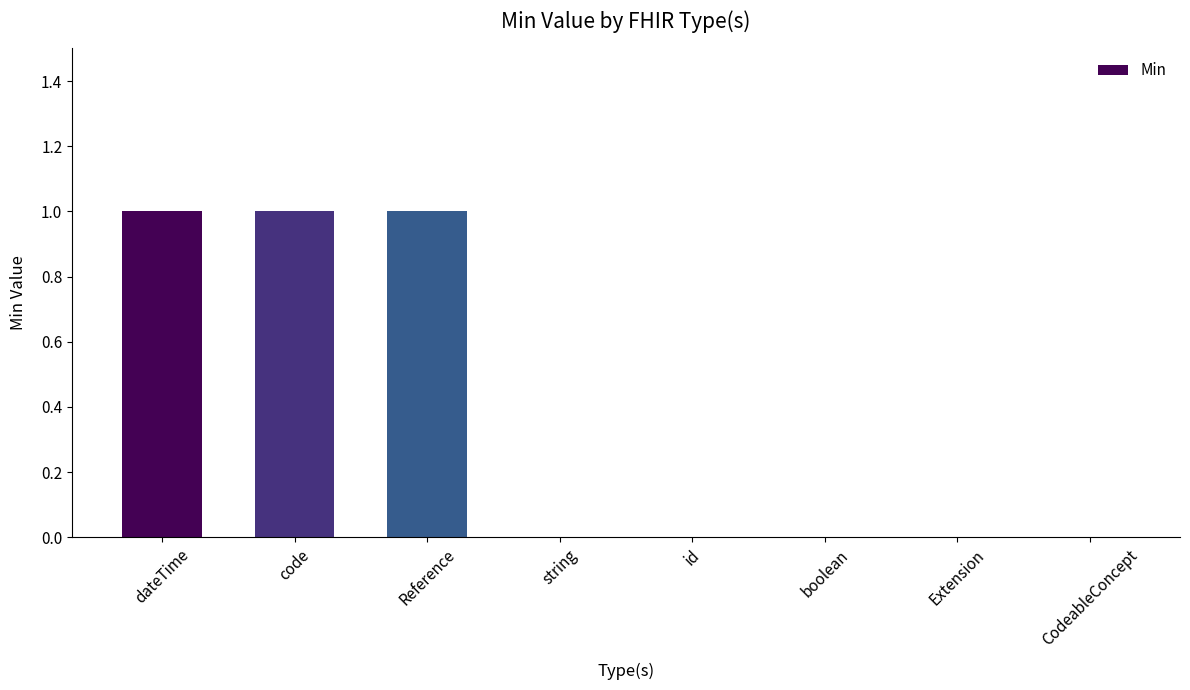

Reading left to right, what are all the values shown in this chart?

1	1	1	0	0	0	0	0